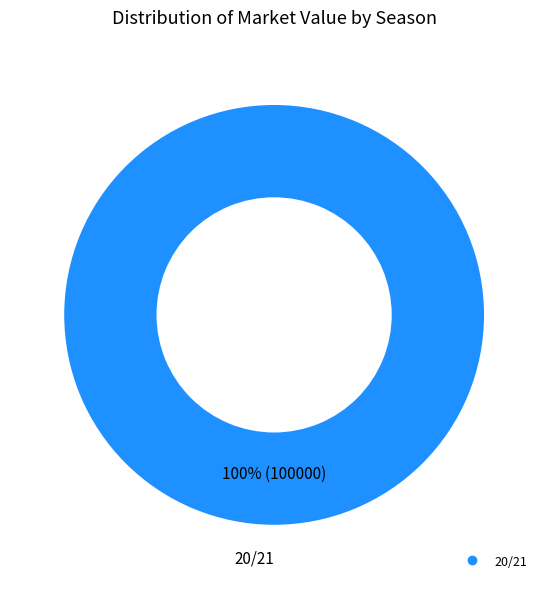

Does any single category account for the majority?

Yes